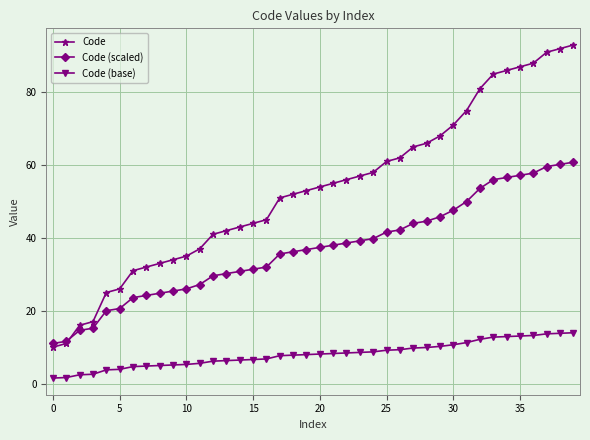

What is the value of the Code point at the 3rd from the left?

16.0